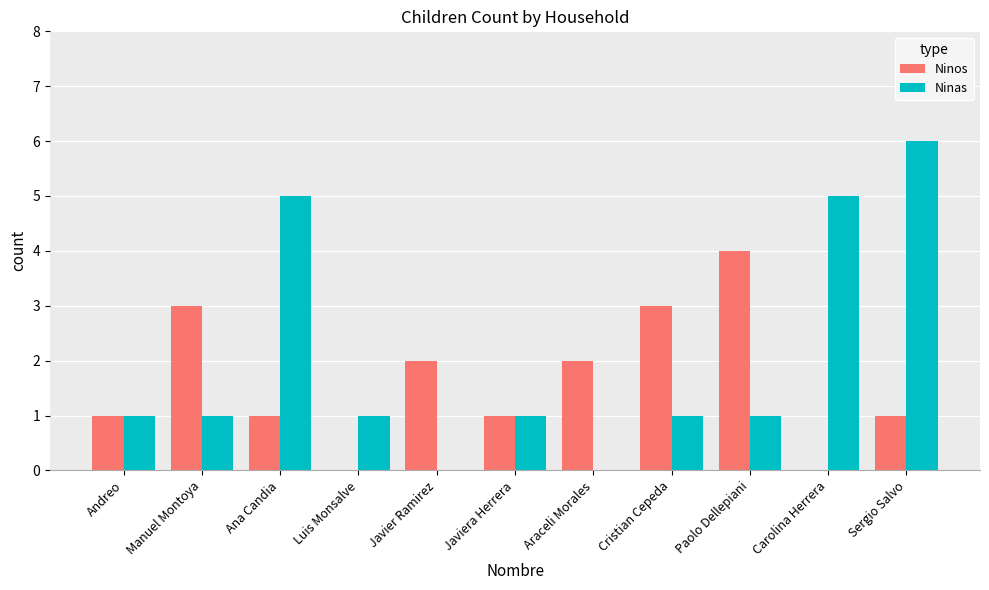

At which category is the sum across all series the highest?

Sergio Salvo